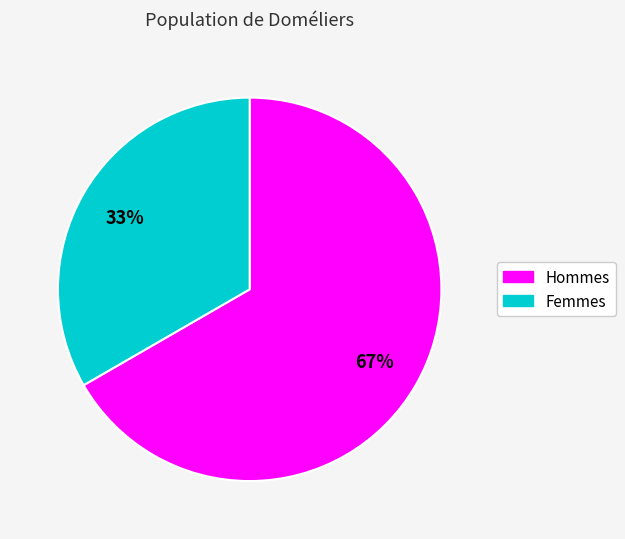

To the nearest percent, what is the average slice percentage?

50%